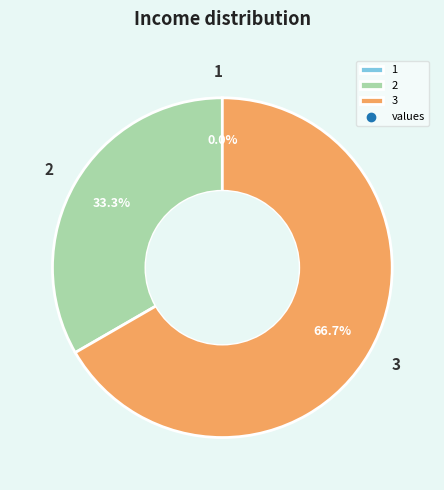

How many slices are in this pie chart?

3